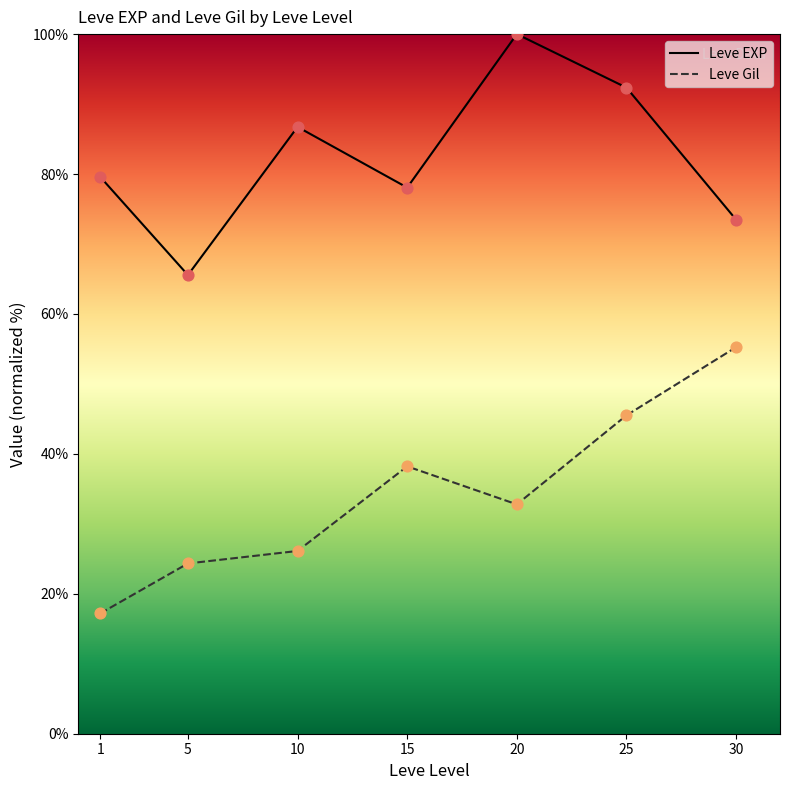

Which series reaches the maximum Y coordinate?

Leve EXP